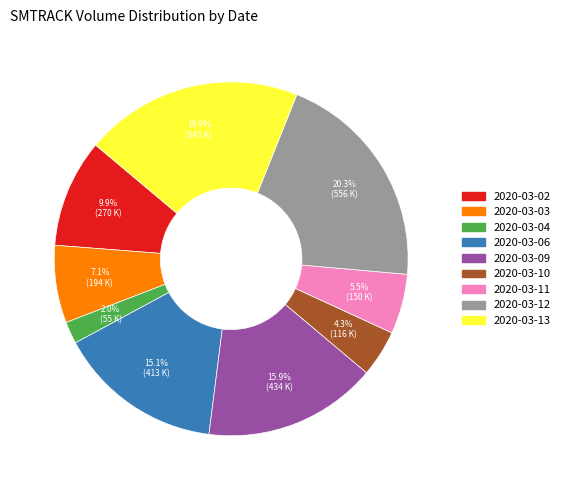

True or false: 2020-03-10 accounts for 4% of the total.

True